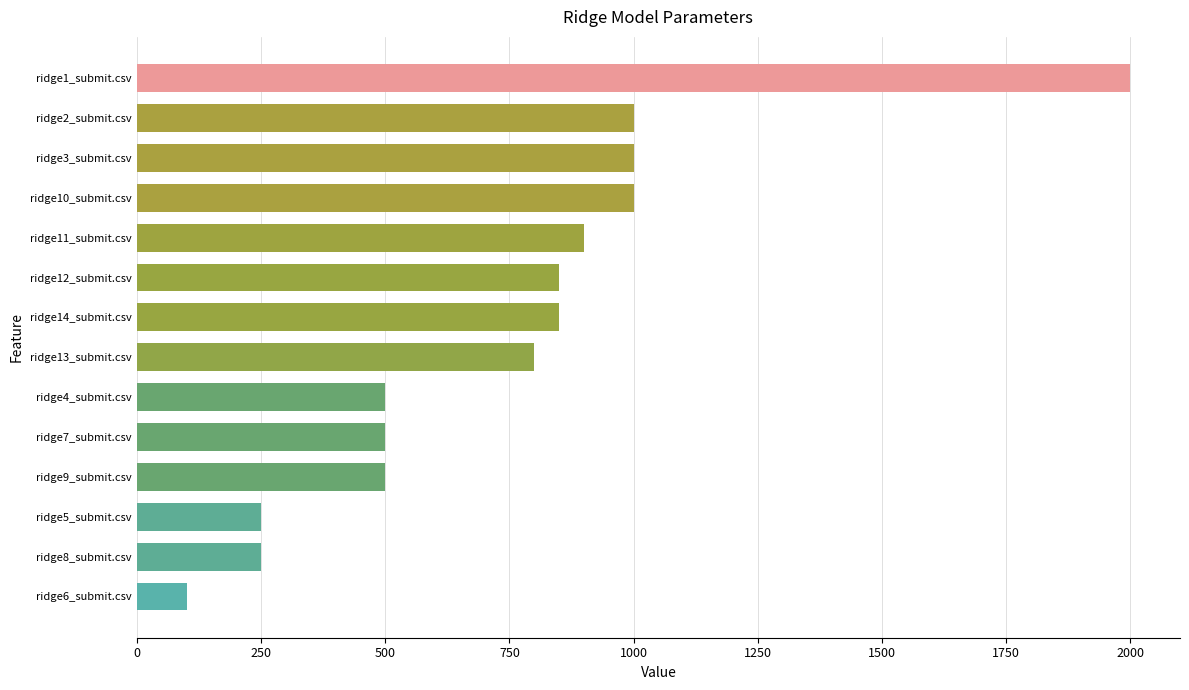

The value at ridge11_submit.csv is 1345. True or false?

False